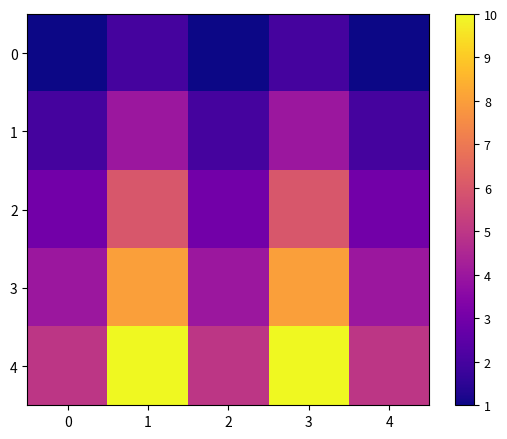

Reading left to right, what are all the values shown in this chart?

0: 0=1	1=2	2=1	3=2	4=1
1: 0=2	1=4	2=2	3=4	4=2
2: 0=3	1=6	2=3	3=6	4=3
3: 0=4	1=8	2=4	3=8	4=4
4: 0=5	1=10	2=5	3=10	4=5